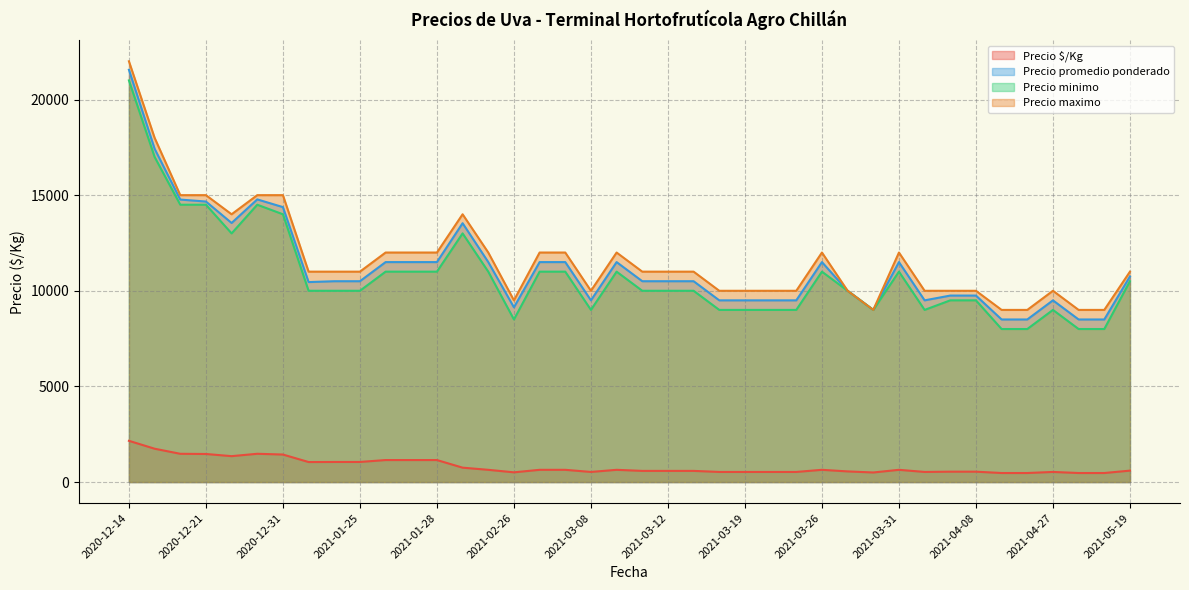

The value of Precio maximo at 2021-03-25 is 10000. True or false?

True